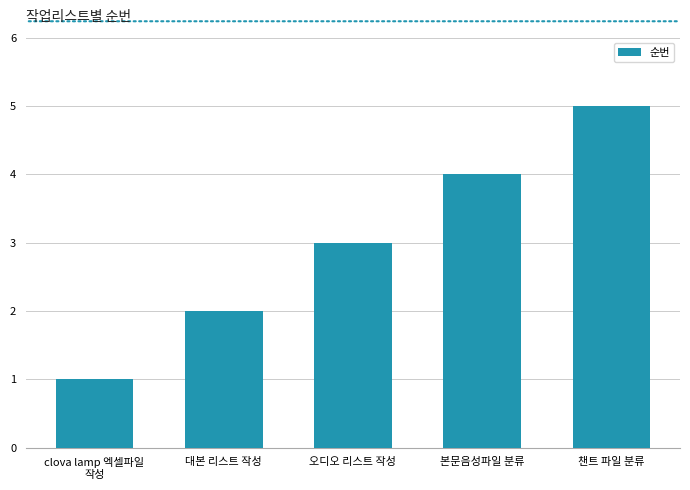

True or false: the data shows 2 at 대본 리스트 작성.

True